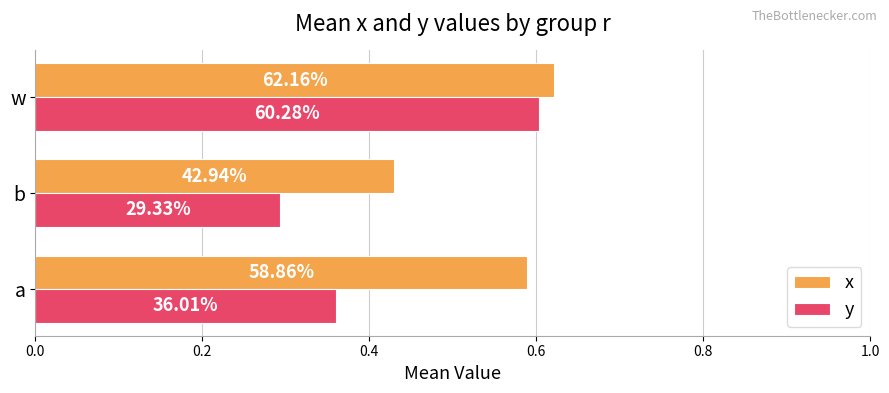

What are all the series names shown in the legend?

x, y